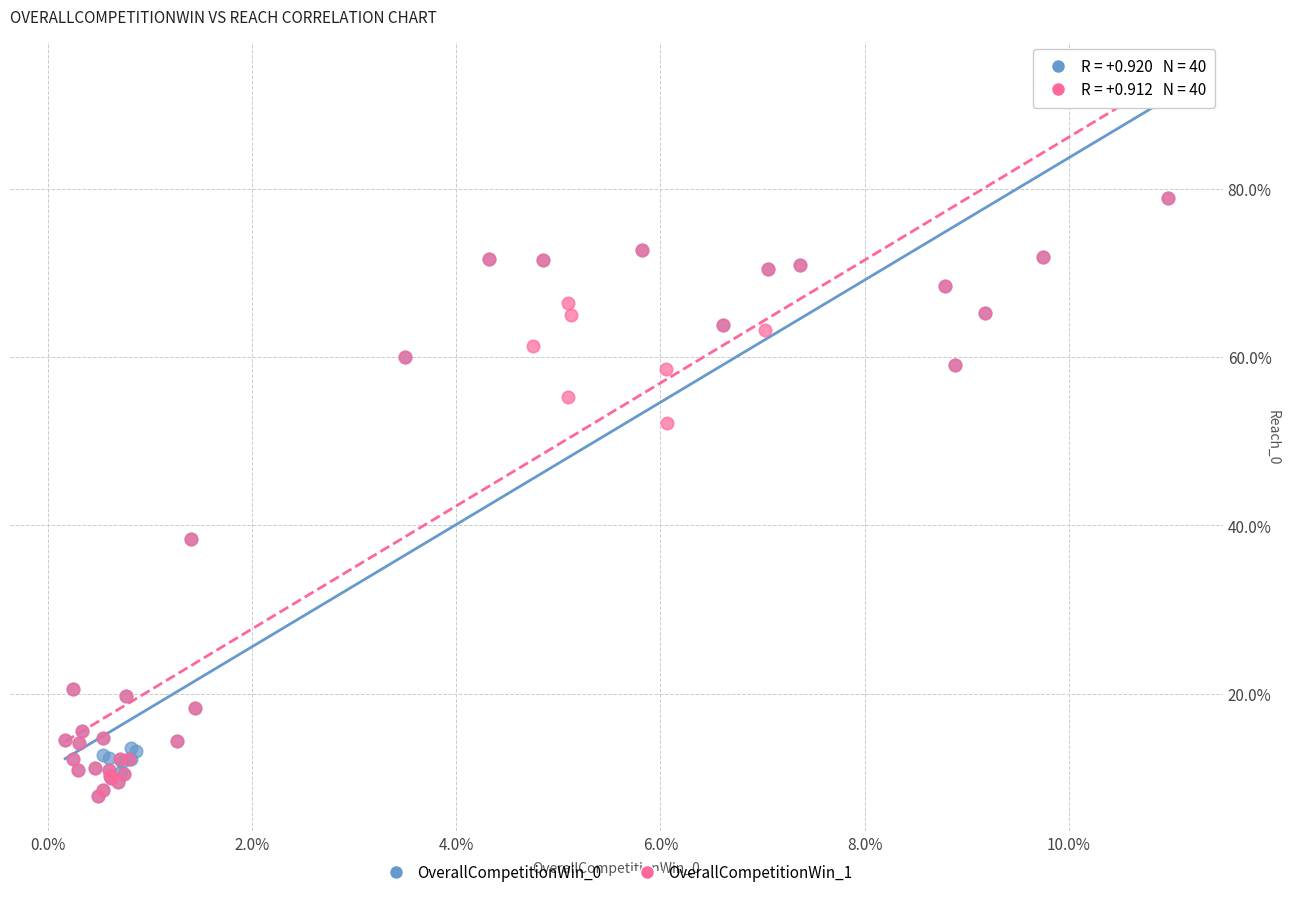

What are all the series names shown in the legend?

OverallCompetitionWin_0, OverallCompetitionWin_1